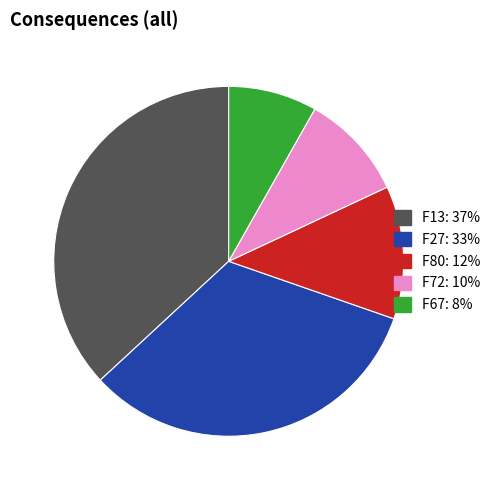

Is there any slice that represents more than half of the pie?

No